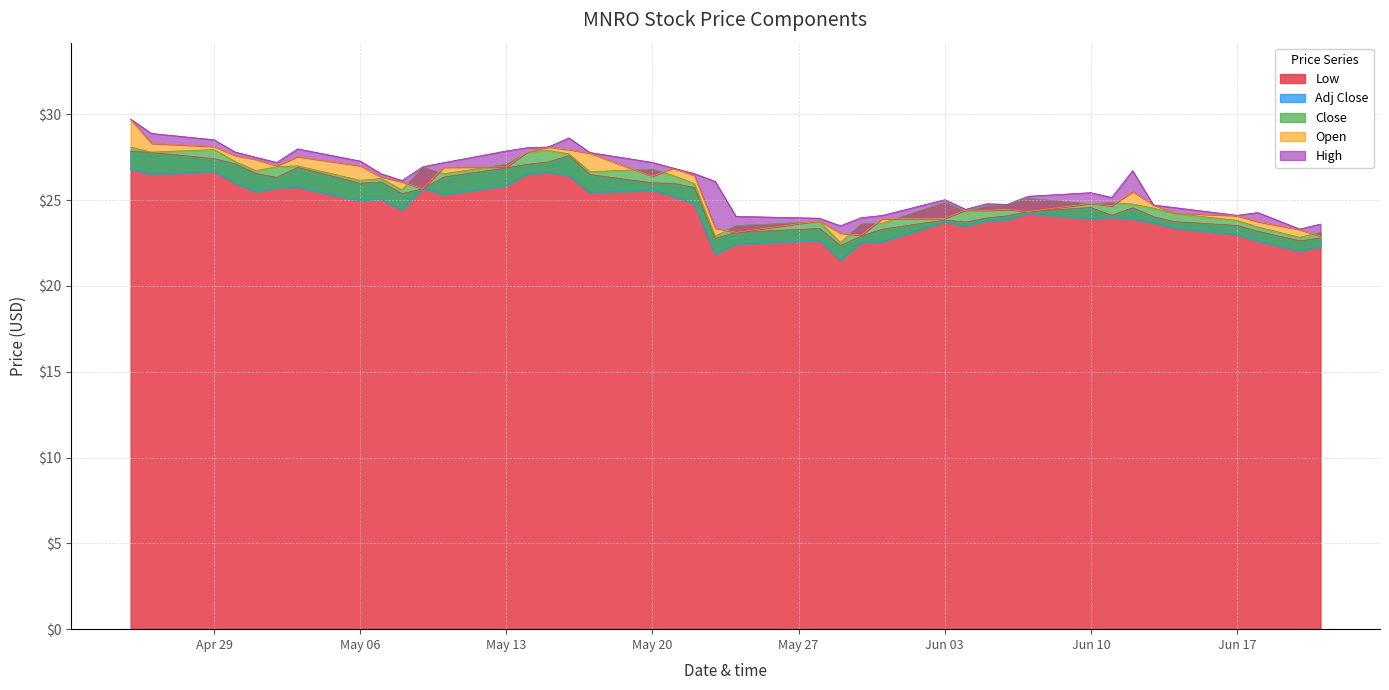

True or false: Low has a value of 37.0 at Apr 29.

False